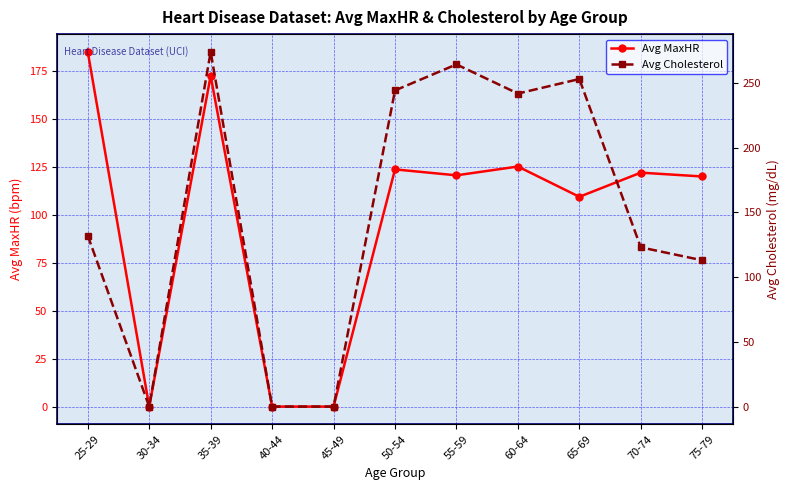

The Avg Cholesterol series shows -170.8 at 40-44. True or false?

False